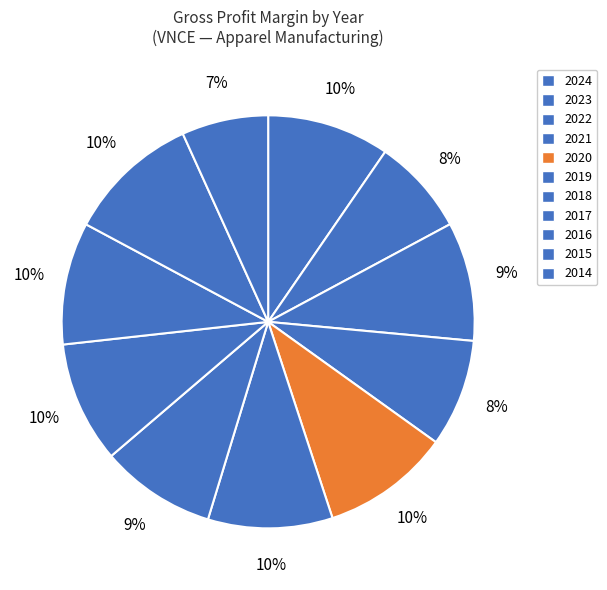

What percentage is NOT represented by 2023?

92.4%